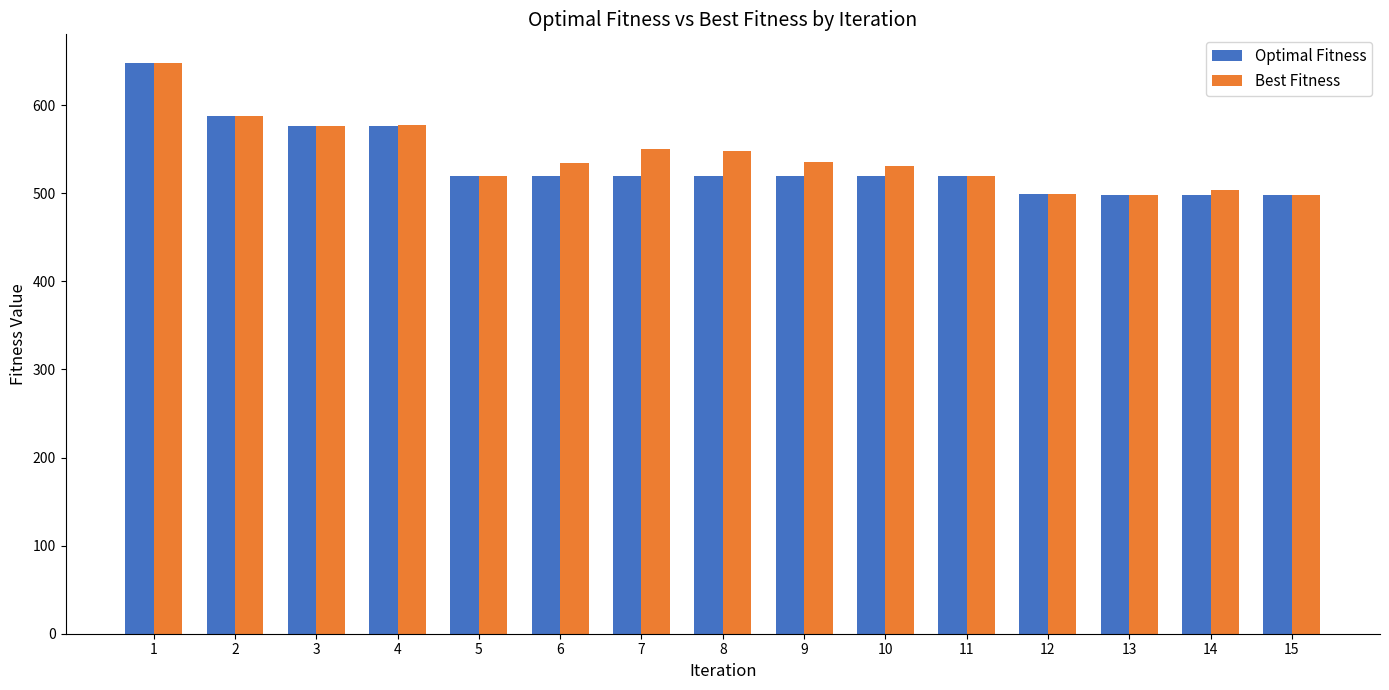

Which series changed the most between 1 and 10?

Optimal Fitness